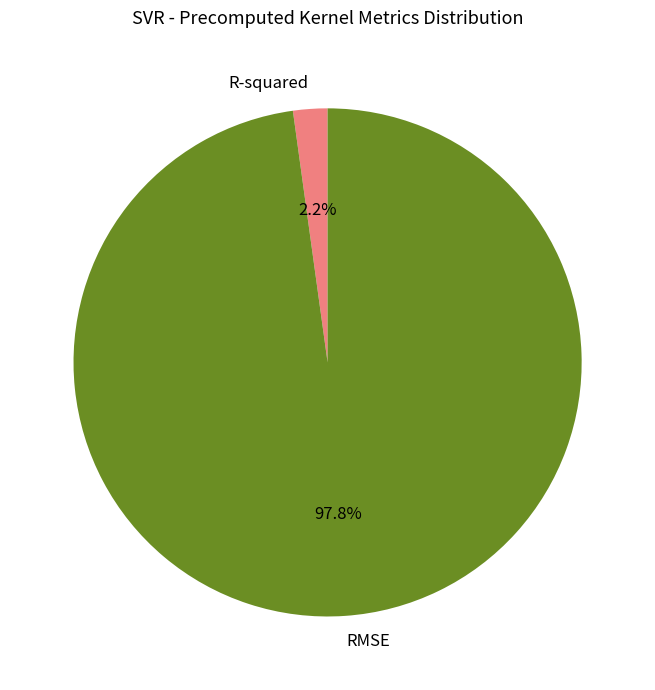

To the nearest percent, what is the difference between the RMSE and R-squared slice percentages?

96%